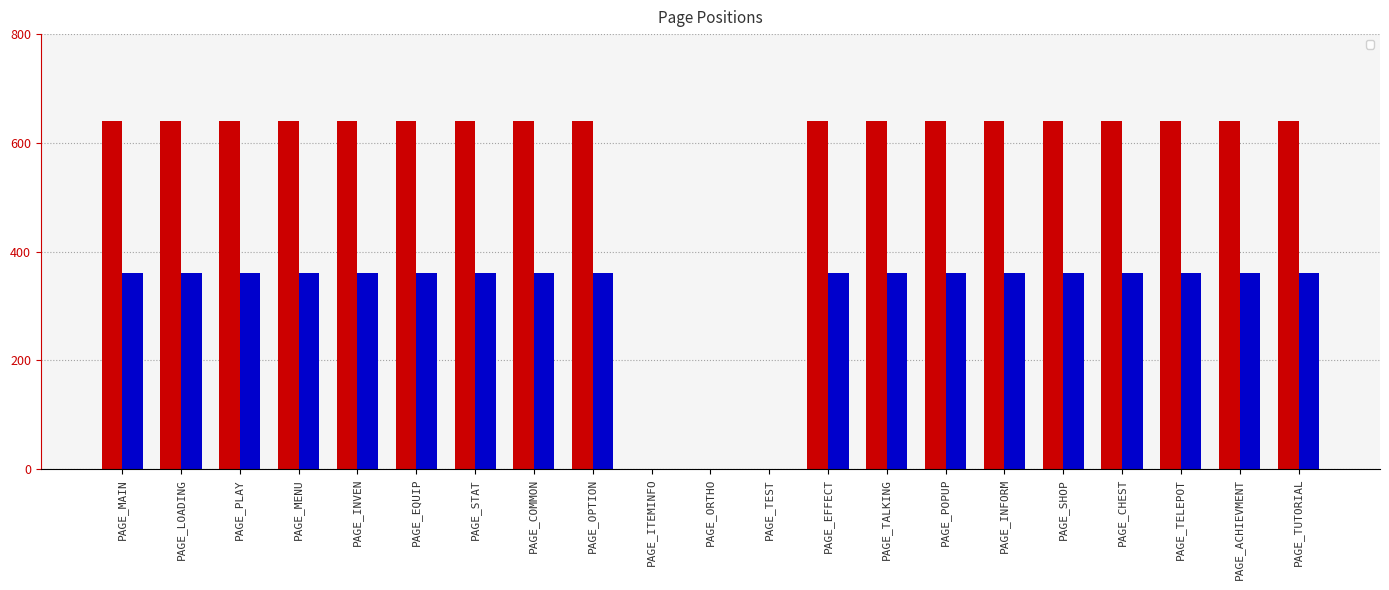

Which category has the lowest value across all series?

PAGE_ITEMINFO